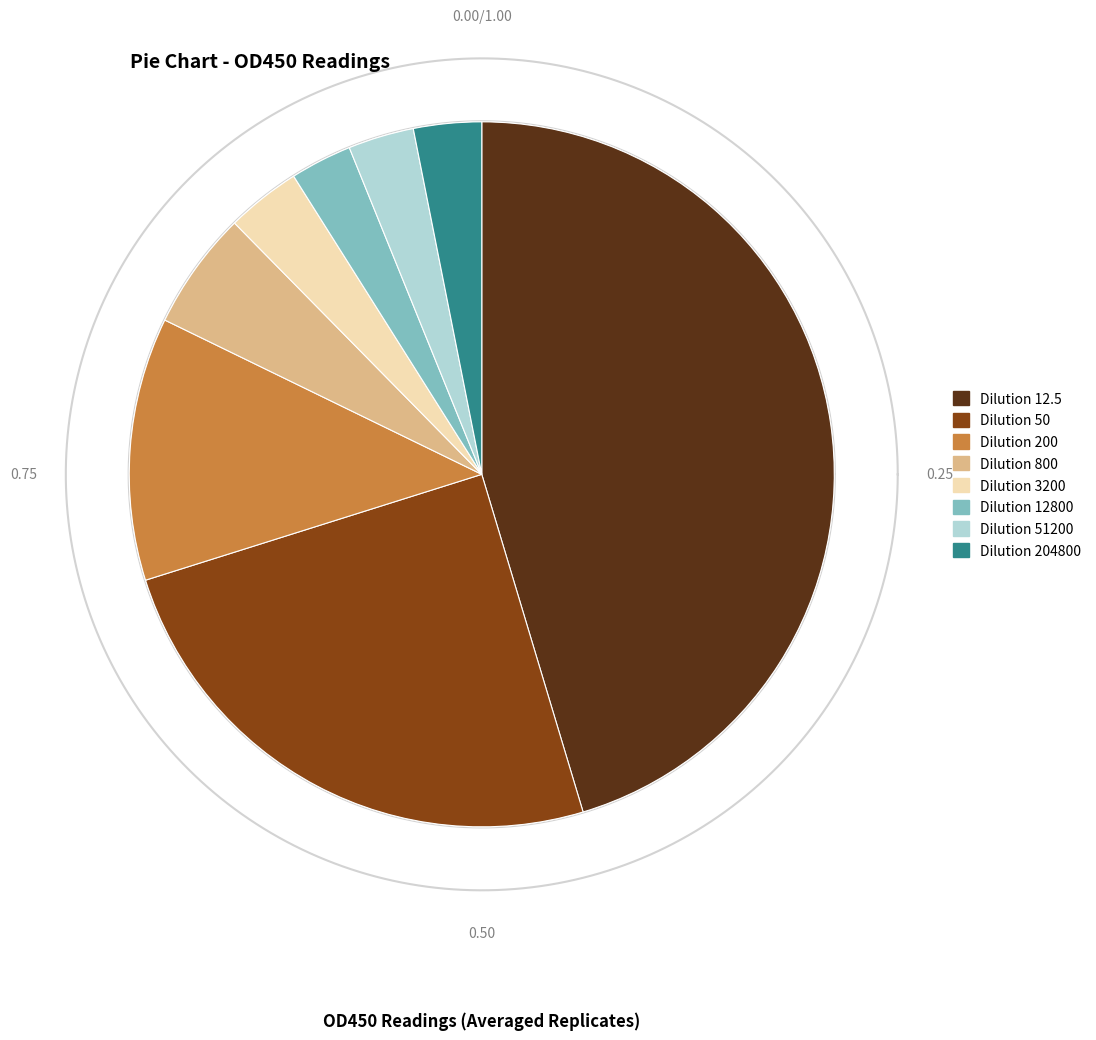

How many segments does this pie chart have?

8